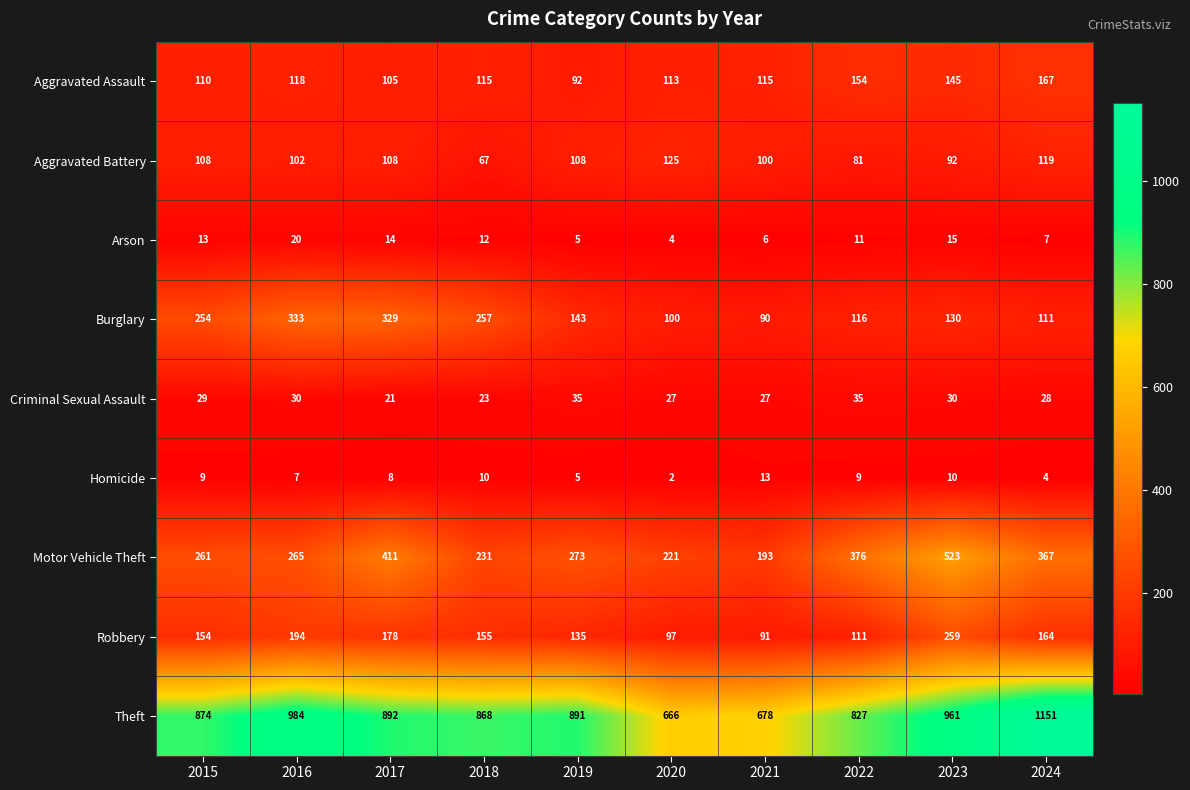

What is the total value across all series at 2022?

1720